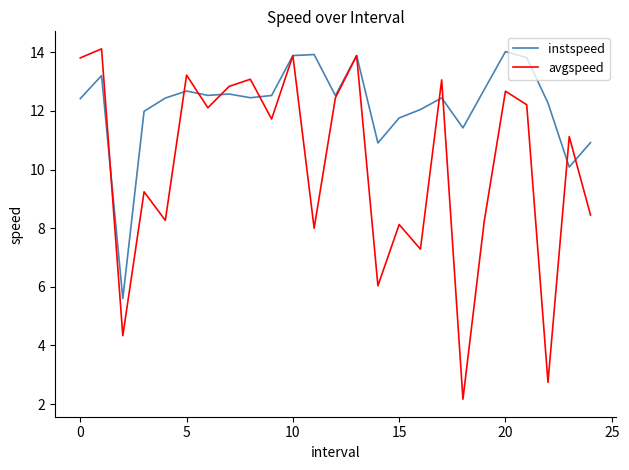

At how many categories does at least one series exceed 3?

25